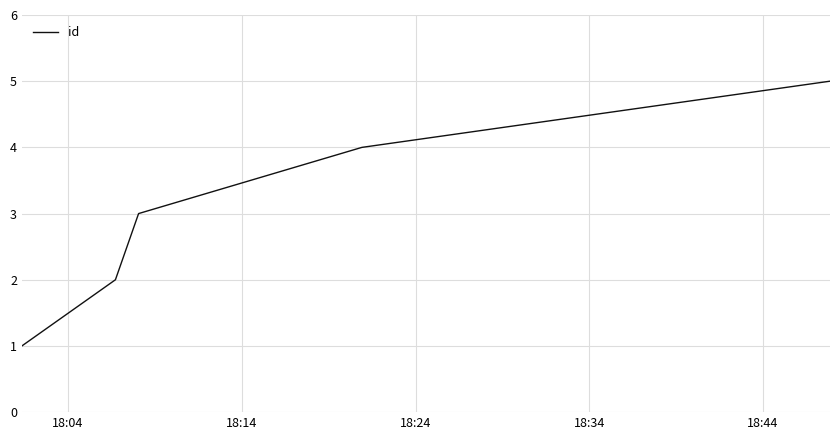

What is the greatest value displayed?

5